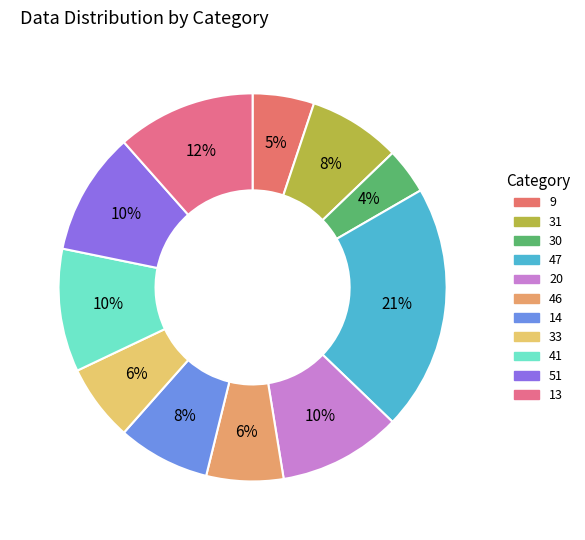

Count the number of slices in the pie.

11